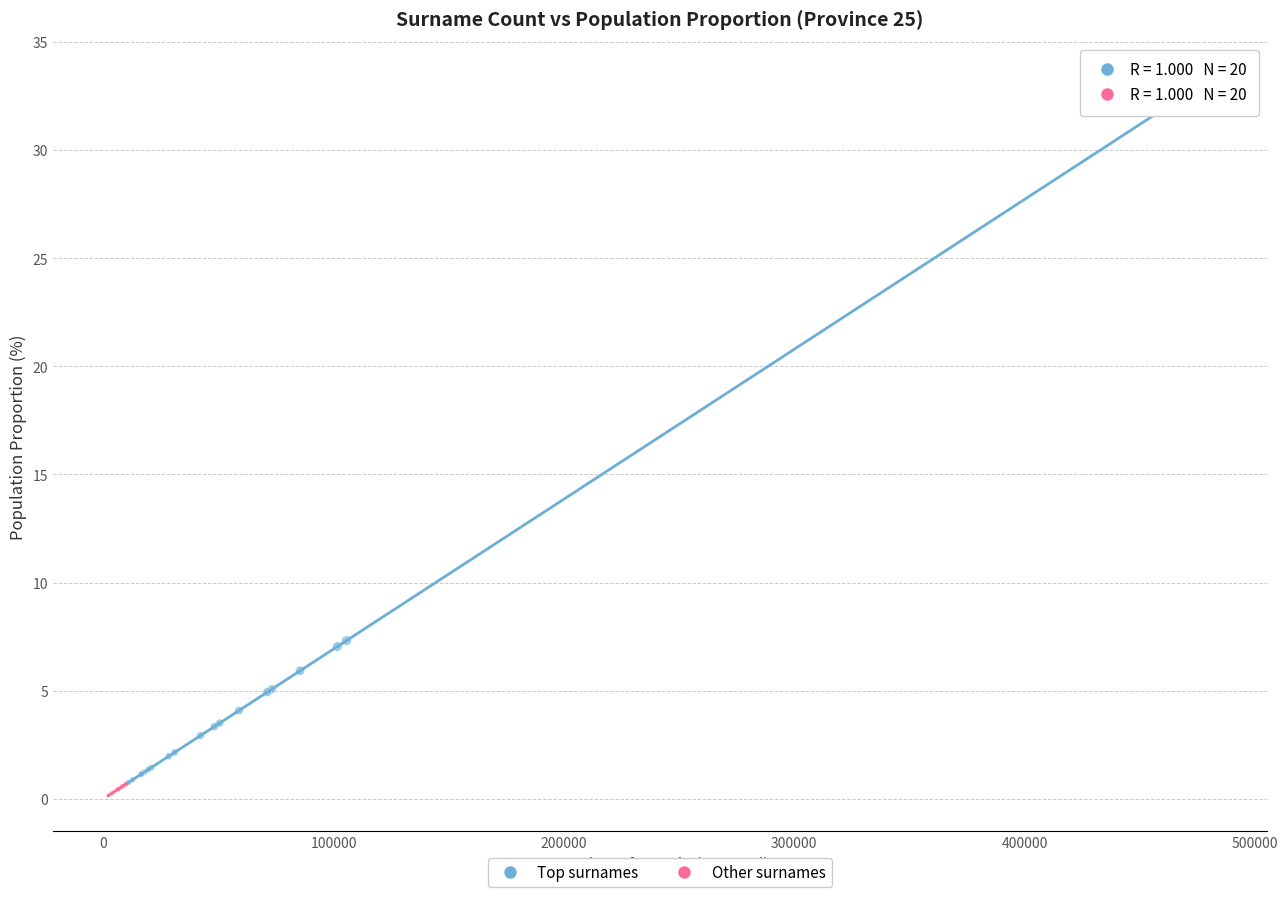

Which series reaches the minimum Y coordinate?

Other surnames